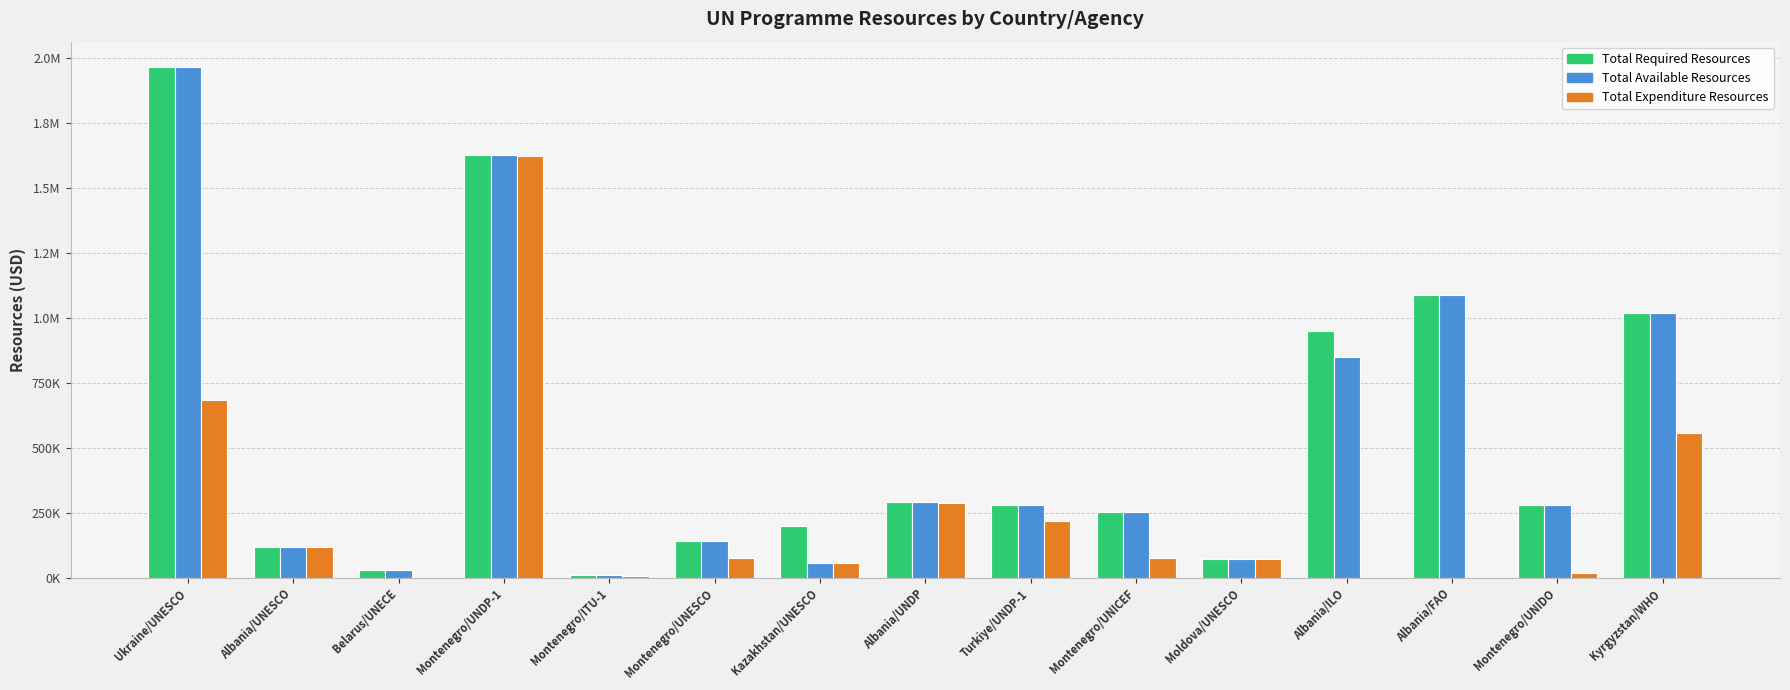

At which label does Total Expenditure Resources reach its peak?

Montenegro/UNDP-1